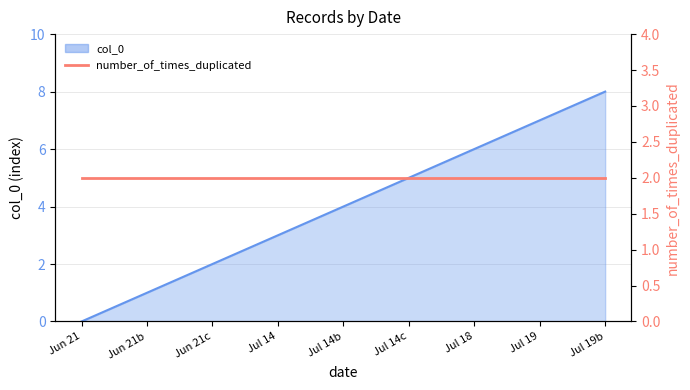

True or false: there are more than 2 points higher than both neighbors.

False